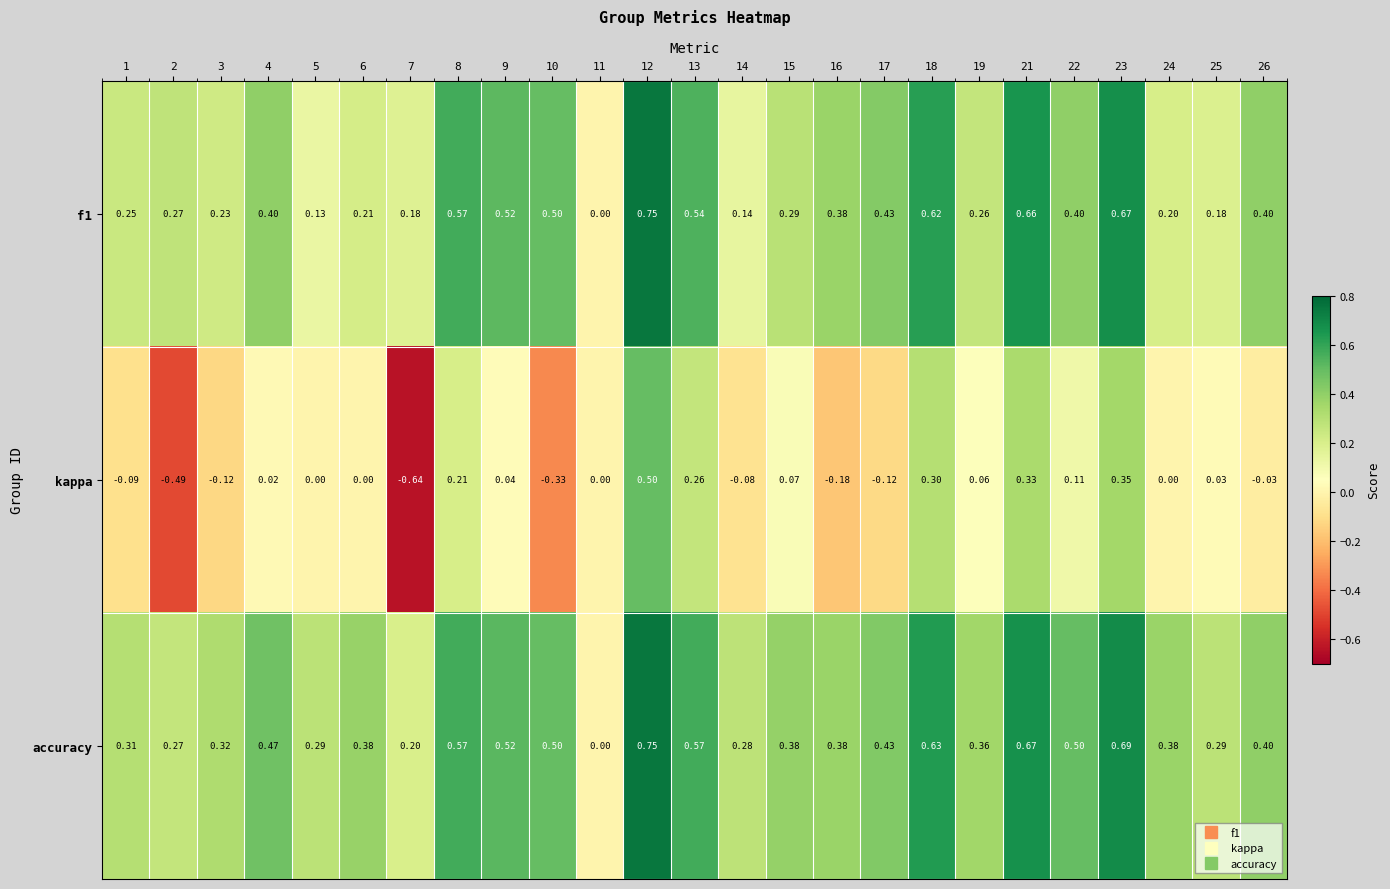

Is the value of f1 at 26 greater than the value of kappa at 11?

Yes